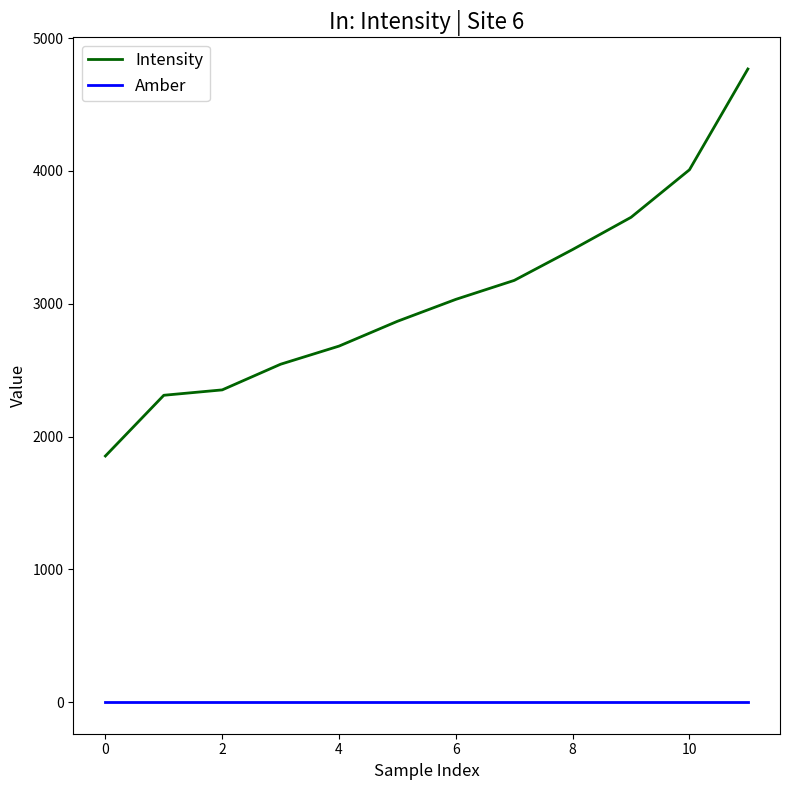

What is the difference between the maximum and minimum values in the Intensity series?

2913.4